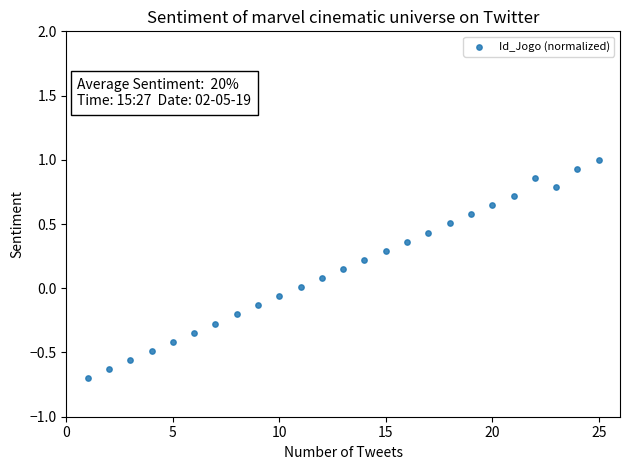

What is the range of X values (max minus min)?

24.0